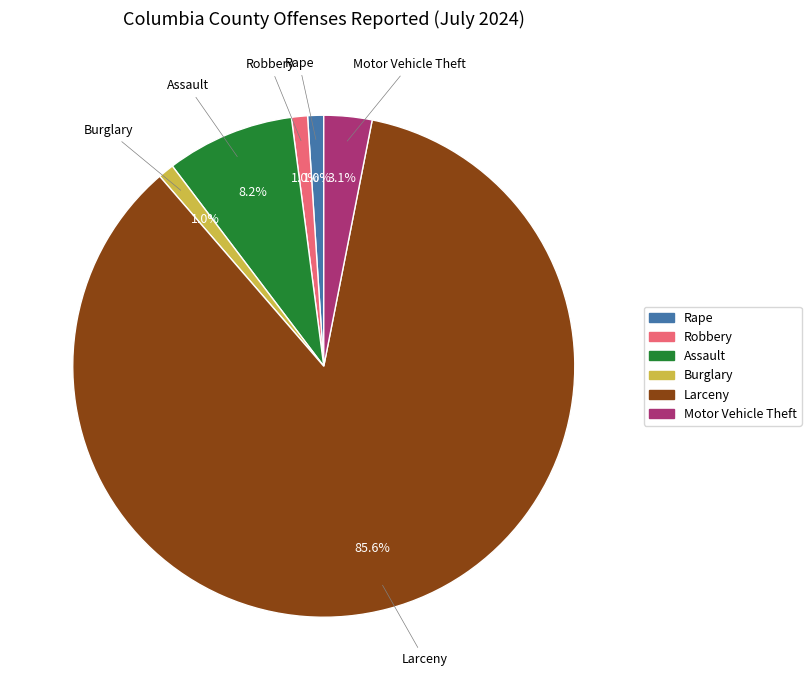

To the nearest percent, what is the difference between the Larceny and Rape slice percentages?

85%